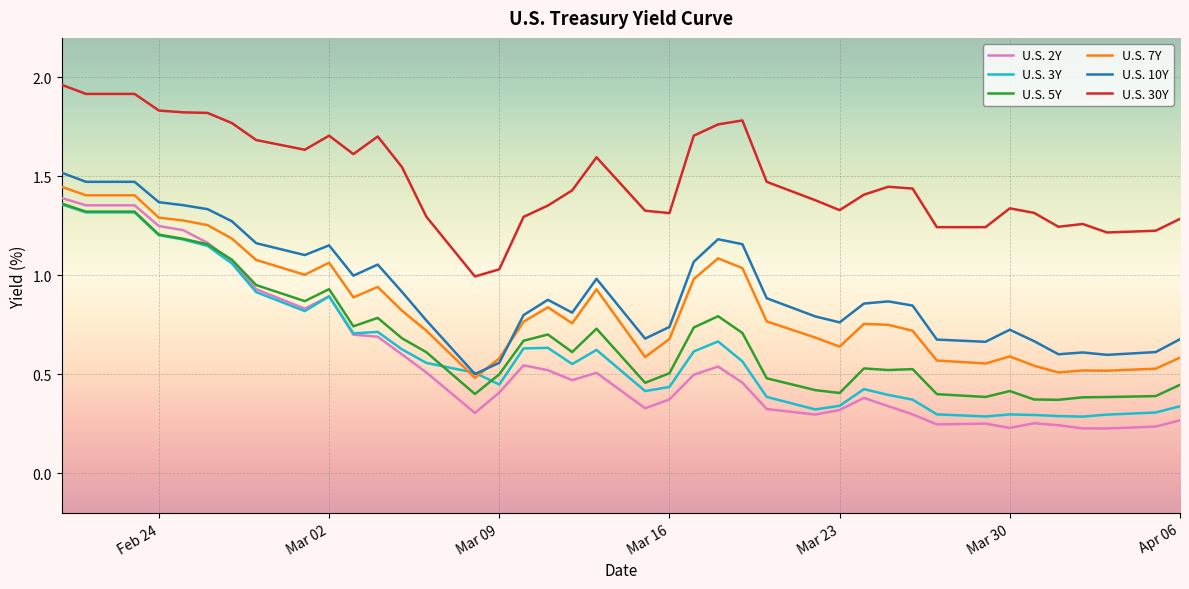

Which series has the largest range (max minus min)?

U.S. 2Y